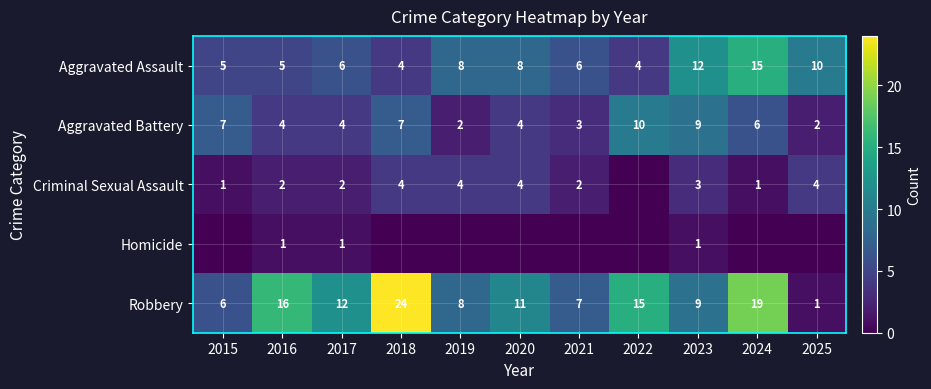

What is the sum of the Aggravated Assault values at 2019 and 2018?

12